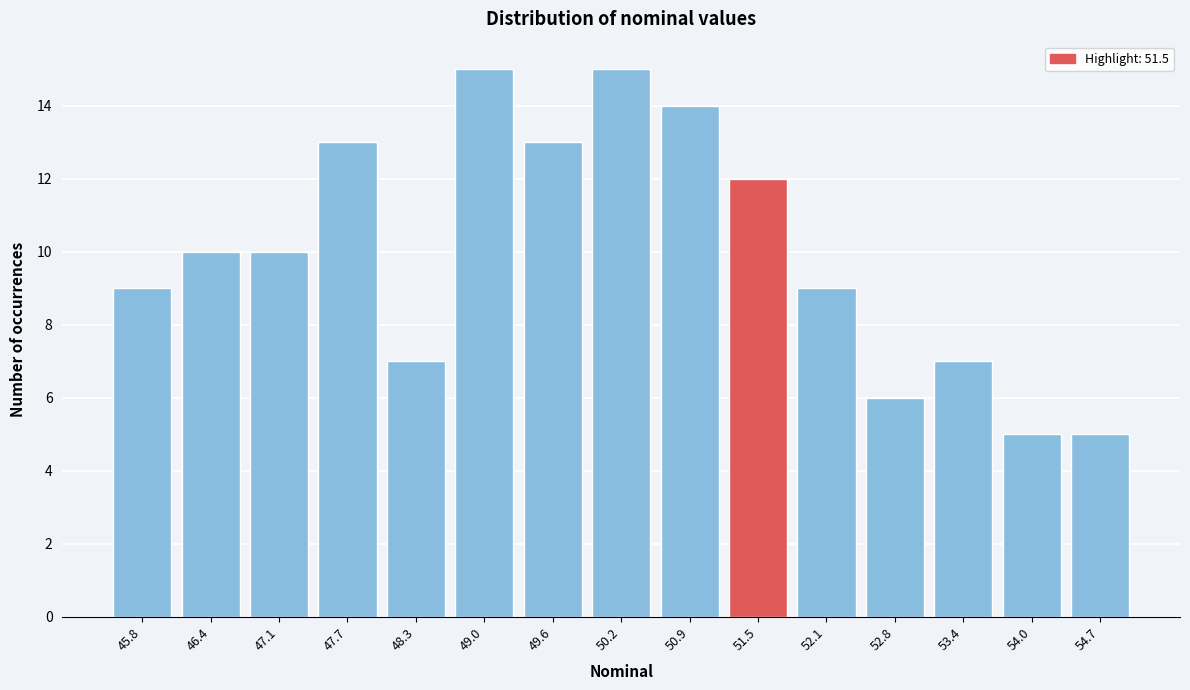

Reading left to right, transcribe all the data shown in this chart.

9	10	10	13	7	15	13	15	14	12	9	6	7	5	5